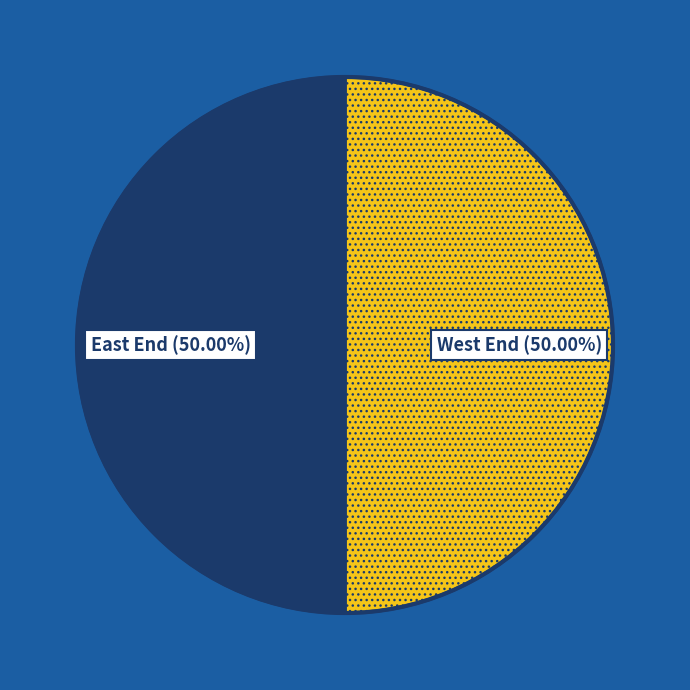

Combined, do East End and West End account for over 50%?

Yes